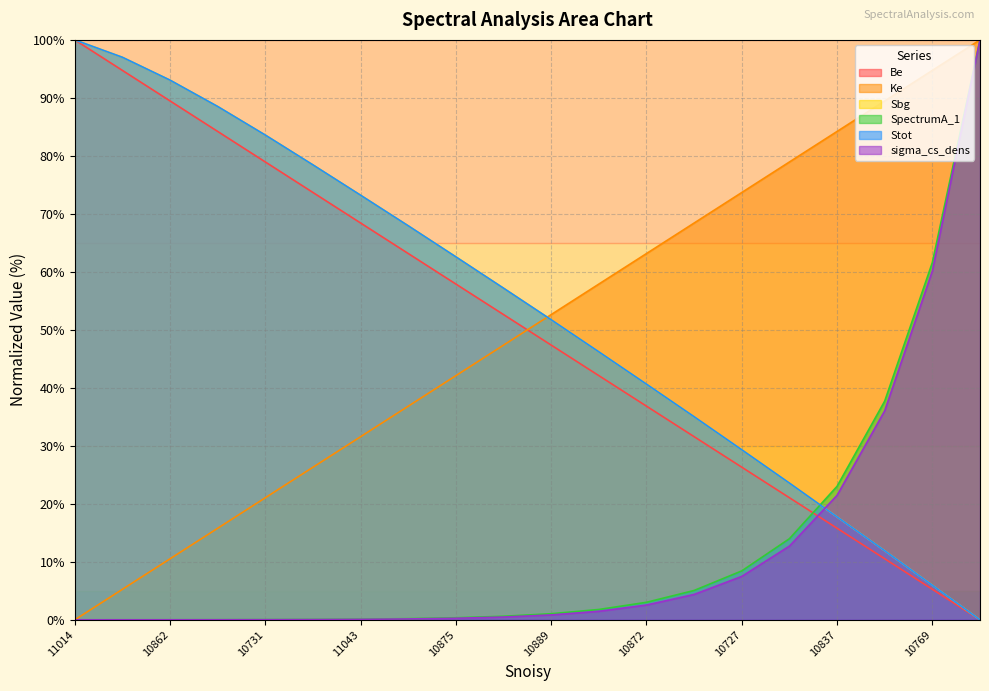

Does the chart display data point markers on the line(s)?

No